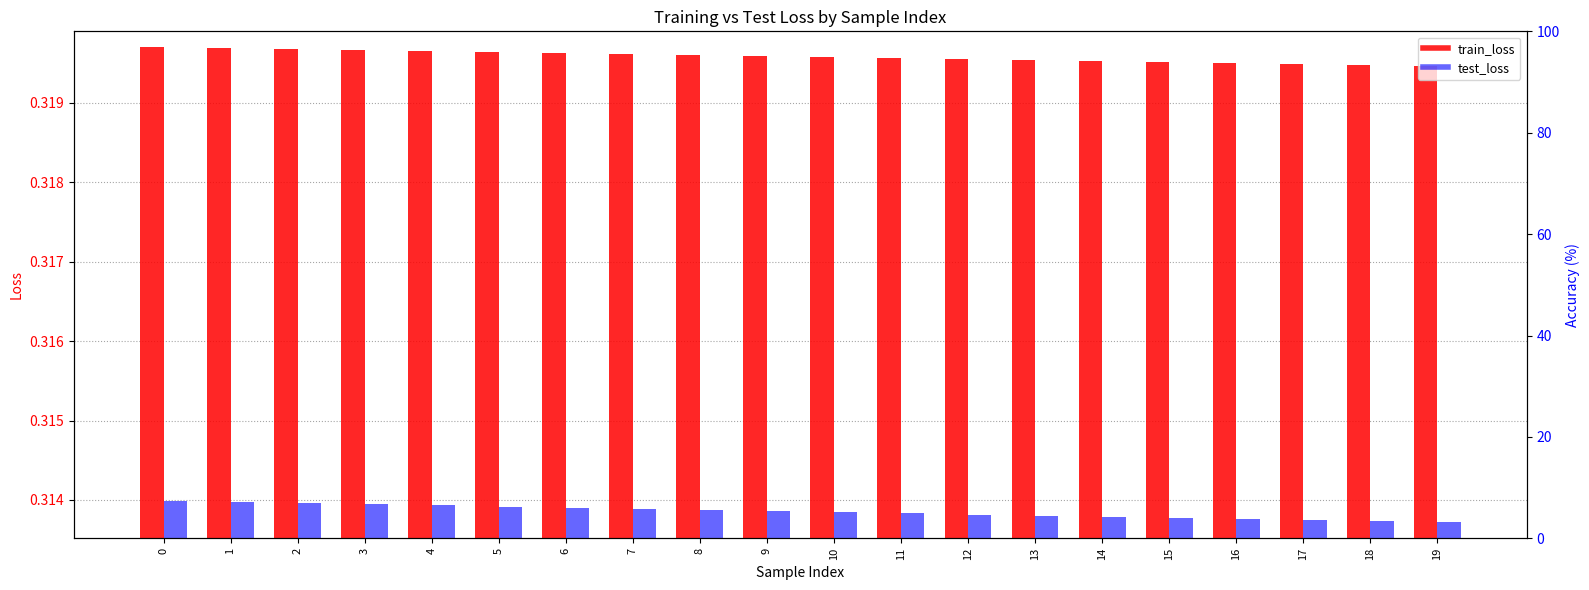

What is the value of the train_loss bar at the 13th from the left?

0.3